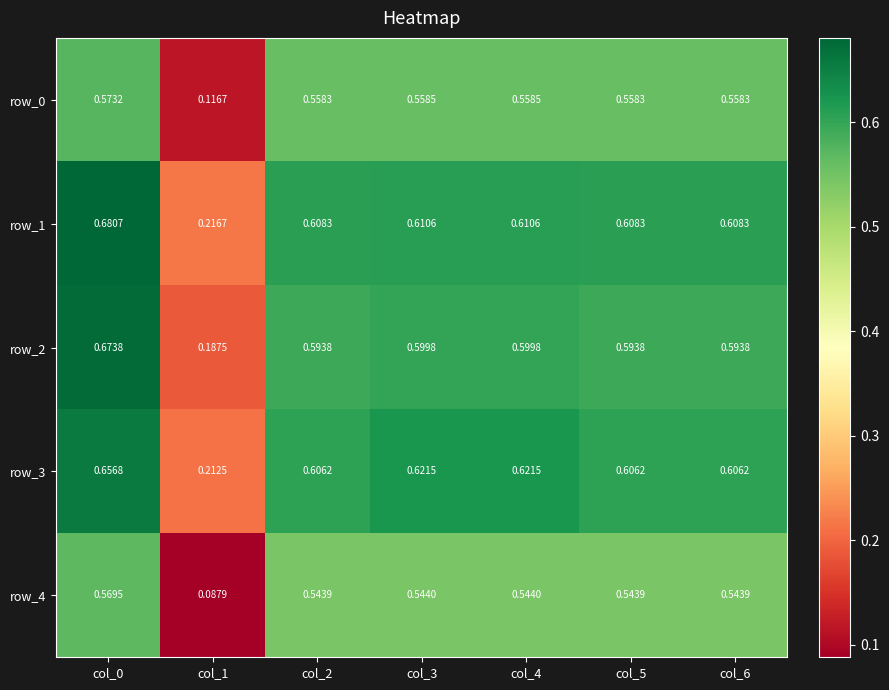

Which label corresponds to the smallest value in the chart?

col_1